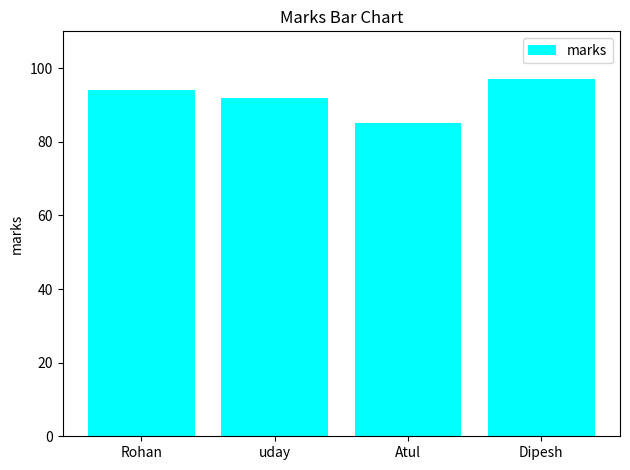

Reading right to left, extract all data points from this chart.

Dipesh=97	Atul=85	uday=92	Rohan=94